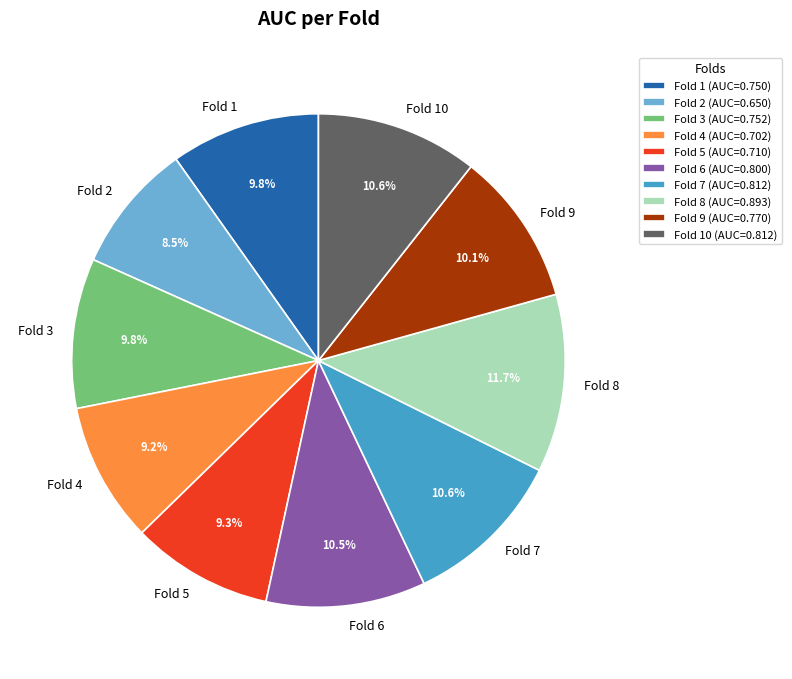

How many slices are in this pie chart?

10